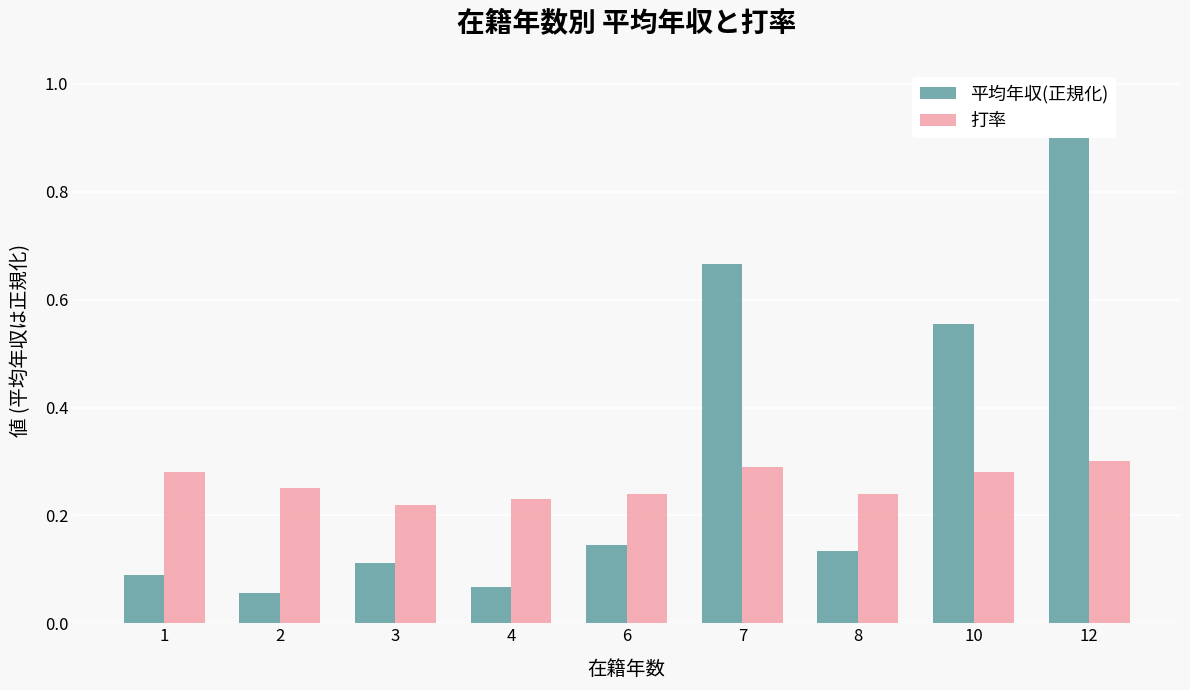

What is the maximum value shown in the chart?

1.0